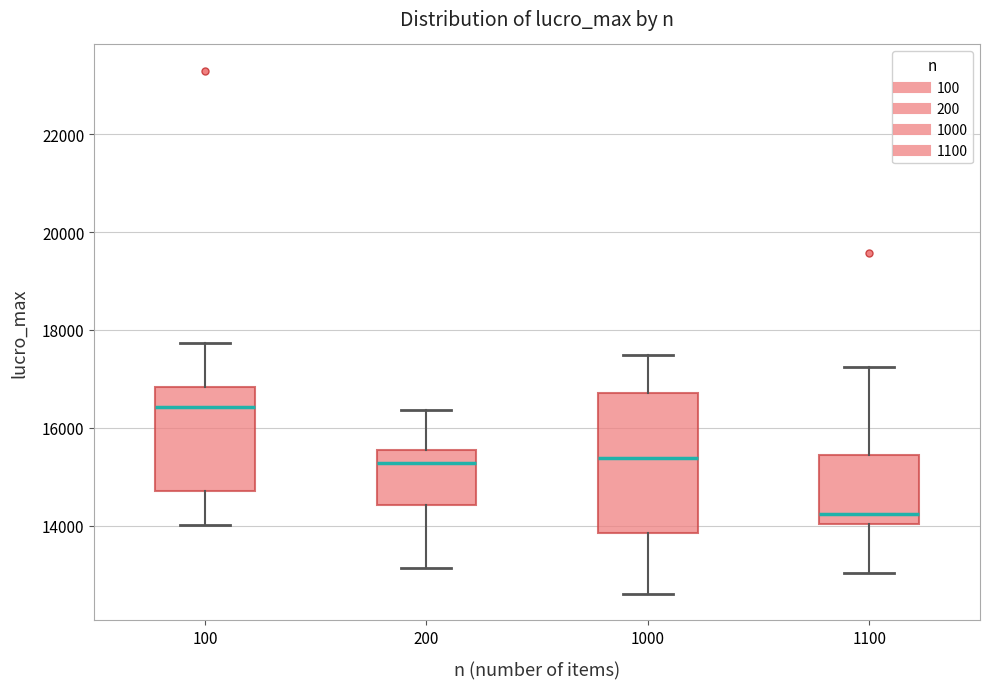

Reading left to right, read every box against the y-axis: the position of its median line, the range the box covers, and the ends of its whiskers. The values are not printed on the chart, so give them approximately, as read against the axis.

100: median 16400, box 14800 to 16800, whiskers 14000 to 17800
200: median 15200, box 14400 to 15600, whiskers 13200 to 16400
1000: median 15400, box 13800 to 16800, whiskers 12600 to 17400
1100: median 14200, box 14000 to 15400, whiskers 13000 to 17200